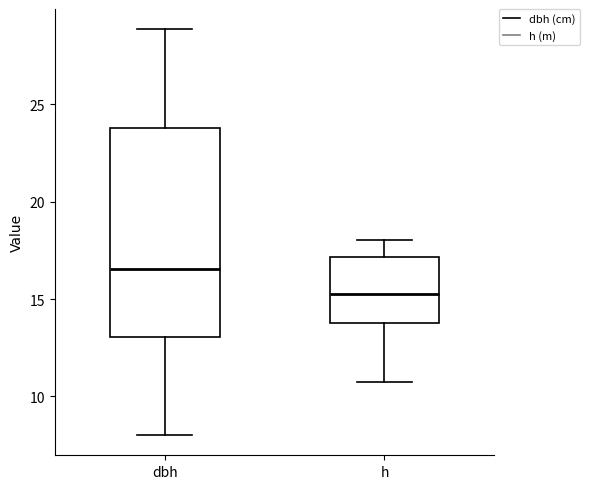

Which box's median line is the lowest?

h